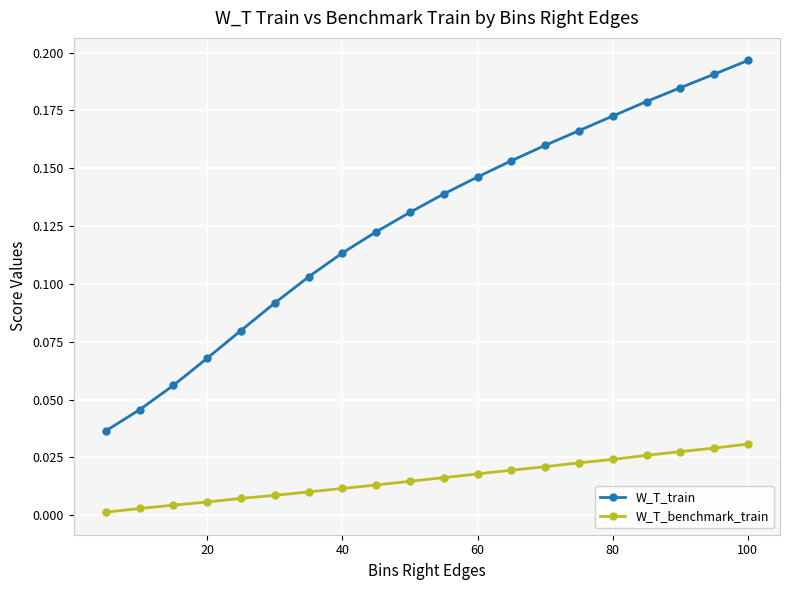

What is the sum of all W_T_train values?

2.5